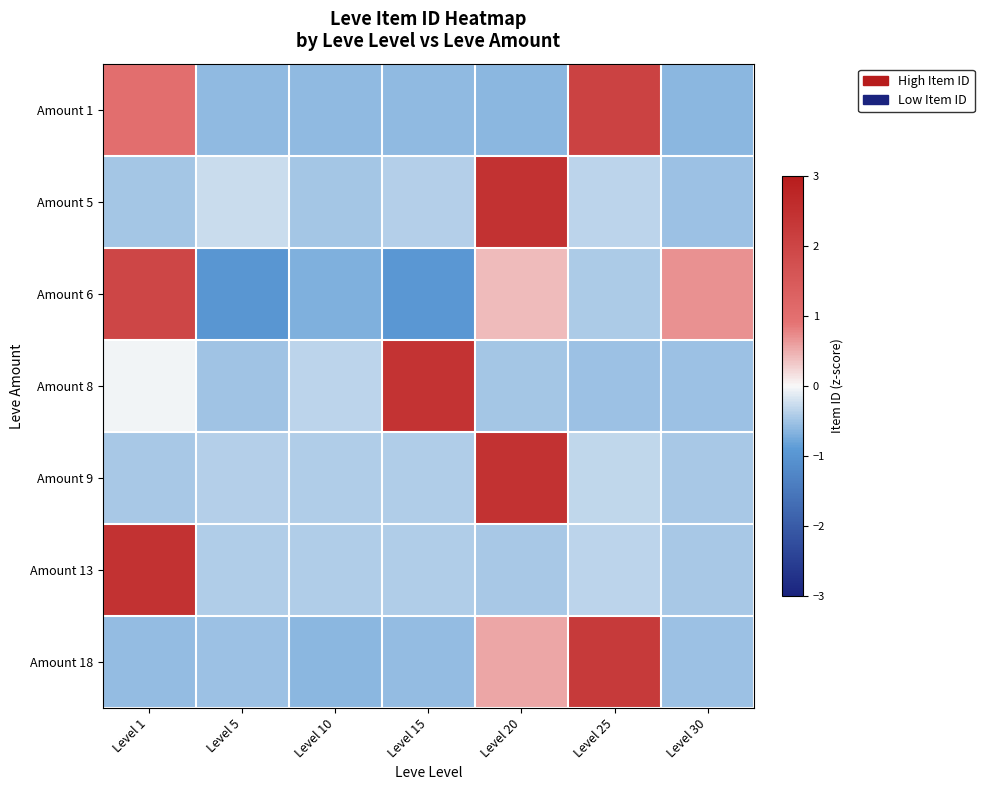

How many distinct data groups are displayed?

7